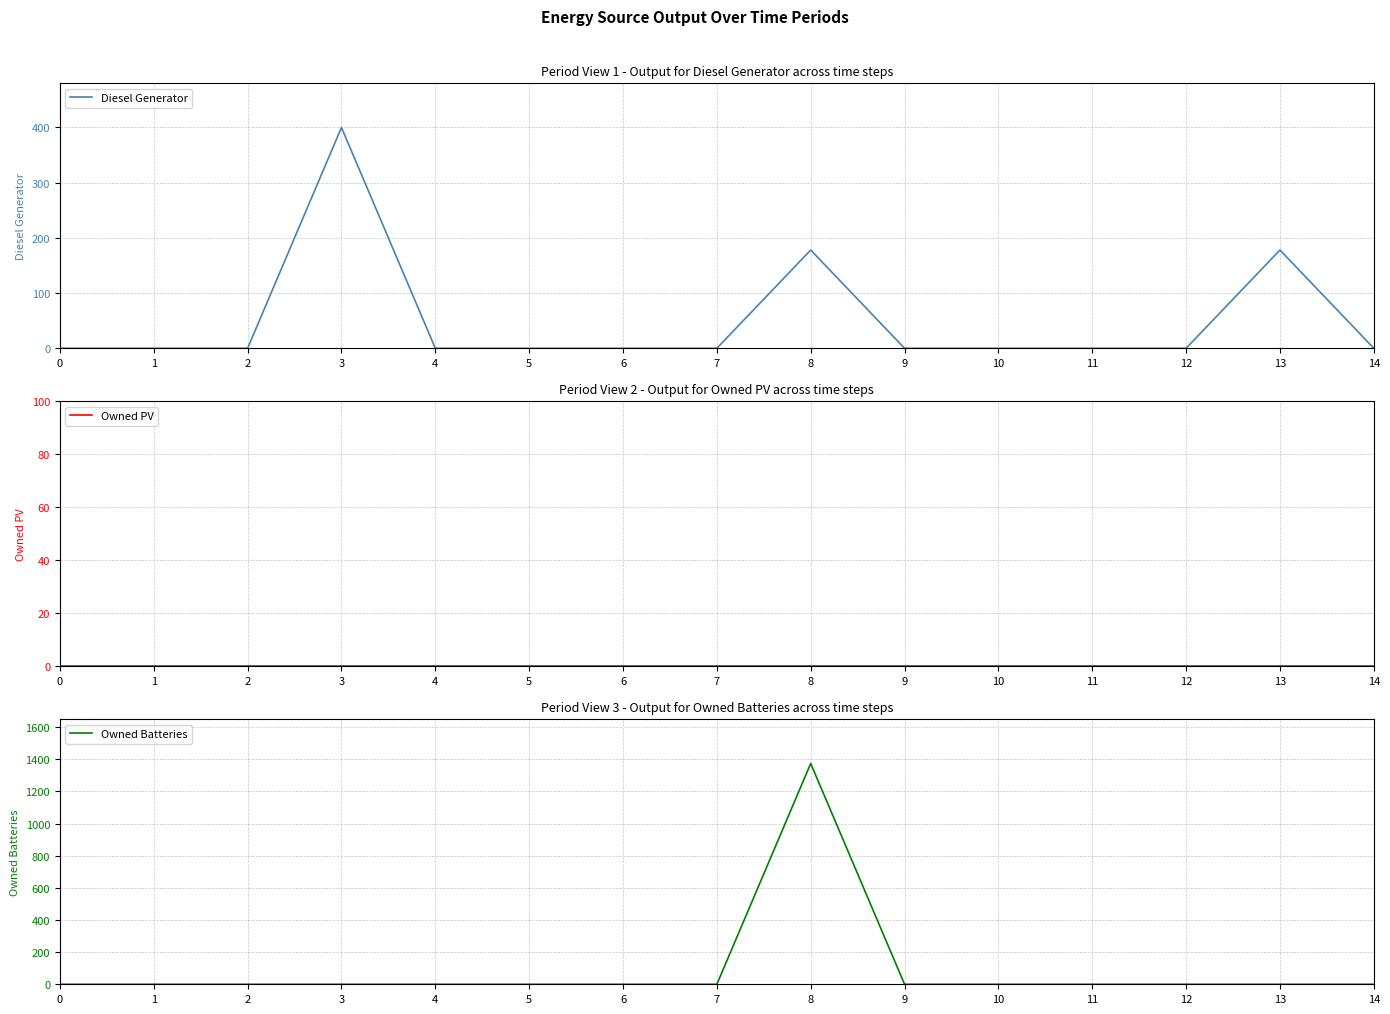

Reading left to right, what are all the values shown in this chart?

Diesel Generator: 0	0	0	400	0	0	0	0	178	0	0	0	0	178	0
Owned PV: 0	0	0	0	0	0	0	0	0	0	0	0	0	0	0
Owned Batteries: 0	0	0	0	0	0	0	0	1374	0	0	0	0	0	0